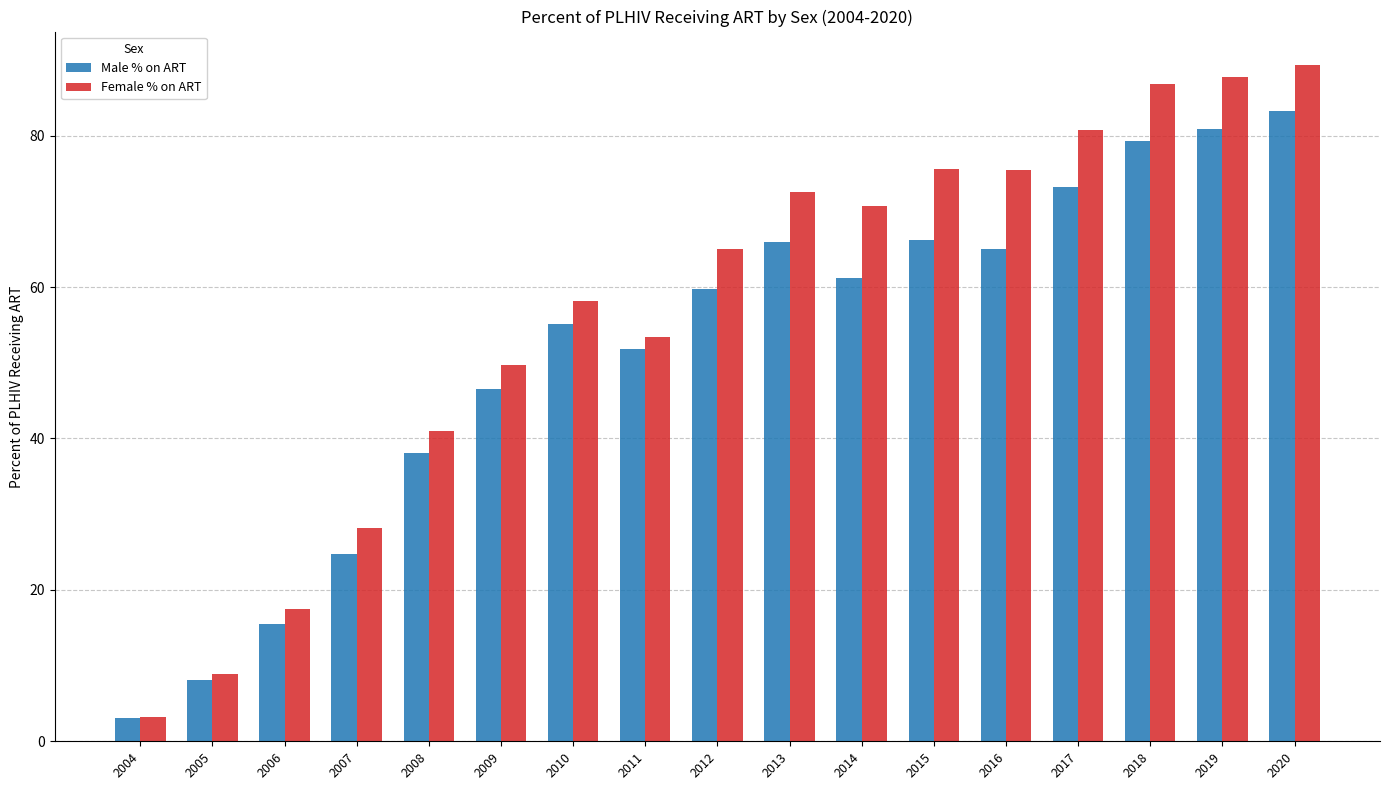

The Female % on ART series shows 89.3 at 2020. True or false?

True